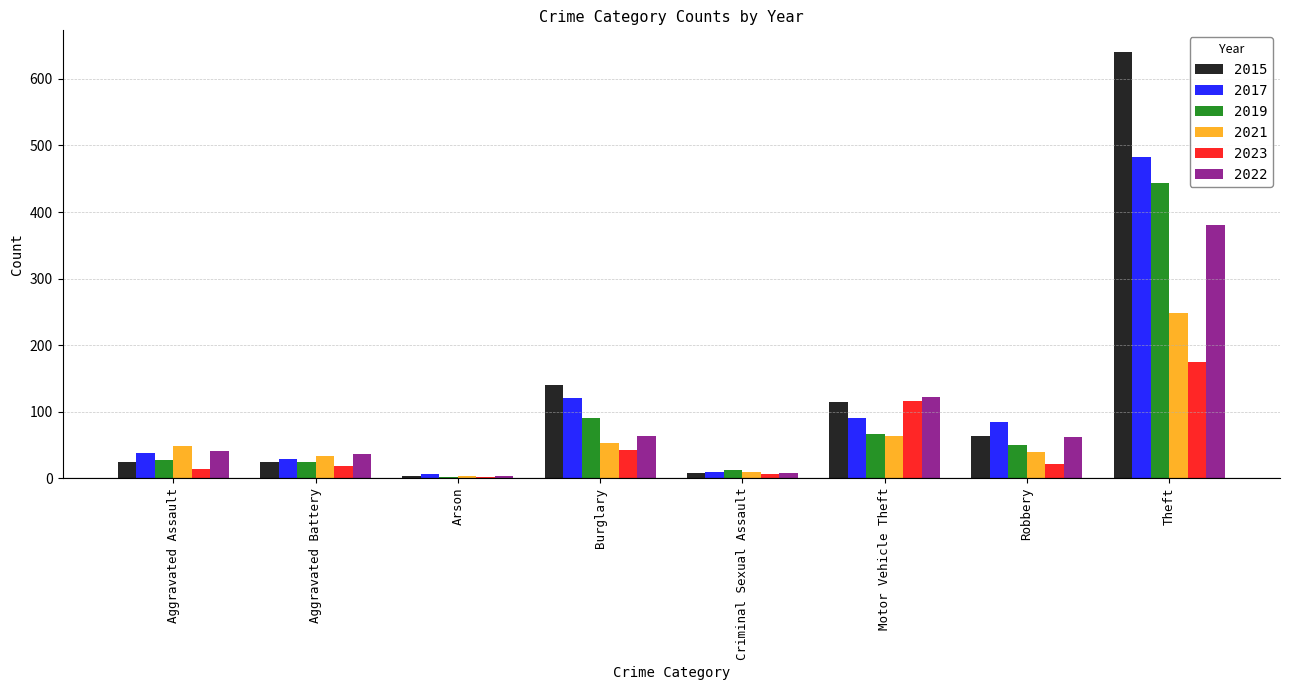

Between Aggravated Assault and Burglary, which series saw the biggest shift?

2015